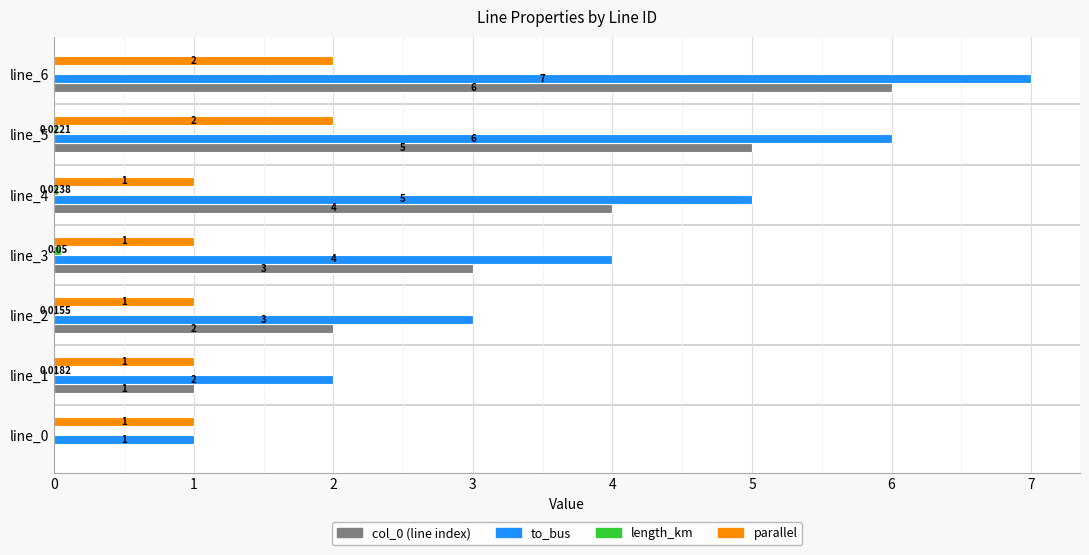

What is the total value across all series at line_1?

4.0